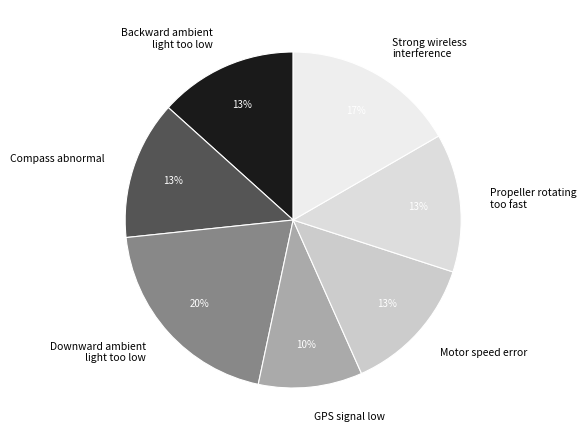

How many slices are in this pie chart?

7